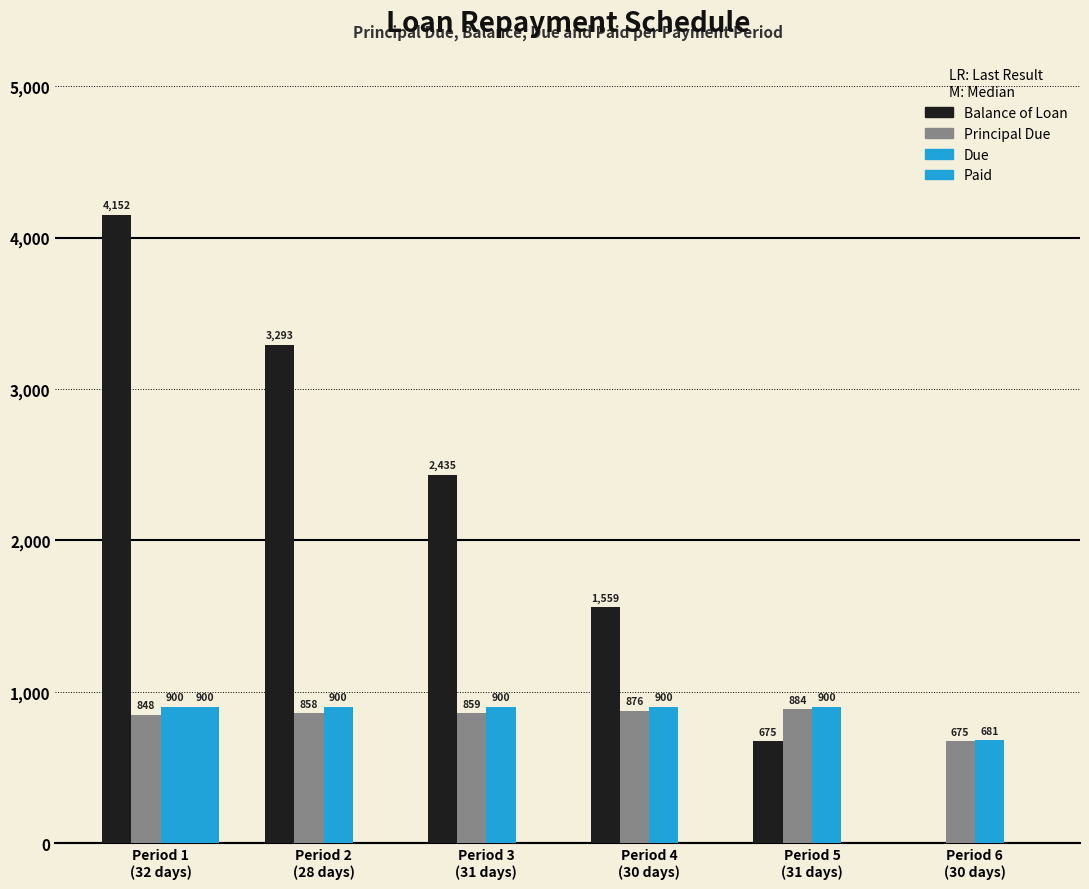

How many positive values does the Paid series have?

1